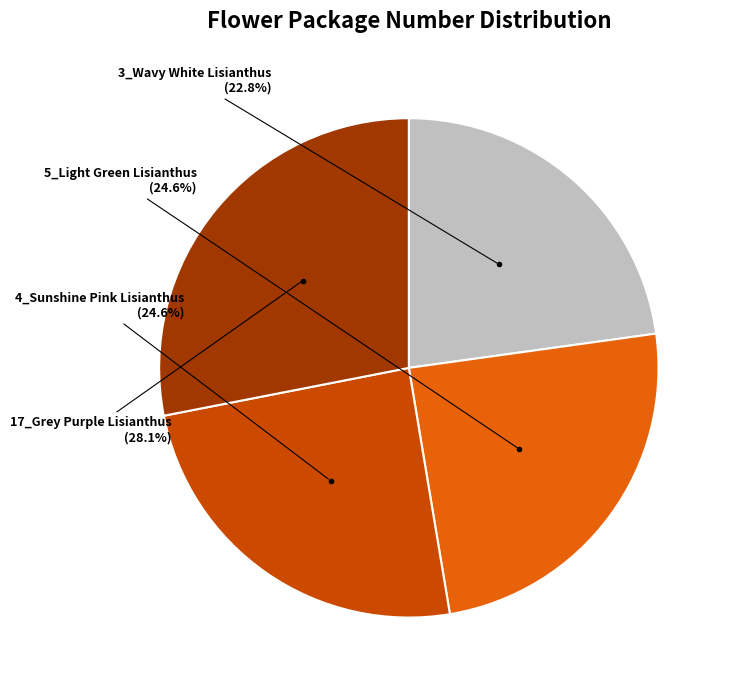

Between 17_Grey Purple Lisianthus and 4_Sunshine Pink Lisianthus, which is larger?

17_Grey Purple Lisianthus